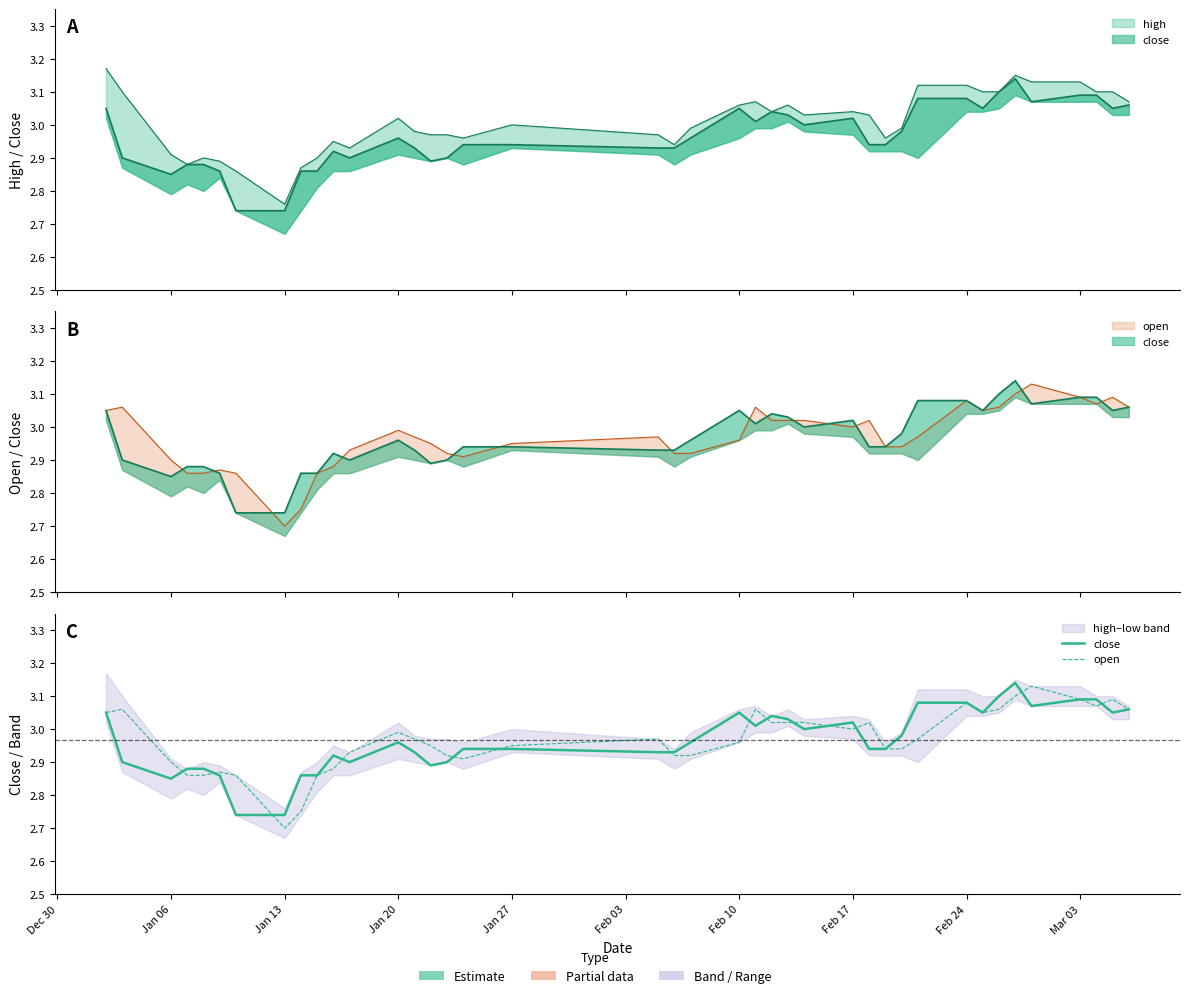

What is the value of the open point at the 32nd from the left?

3.1